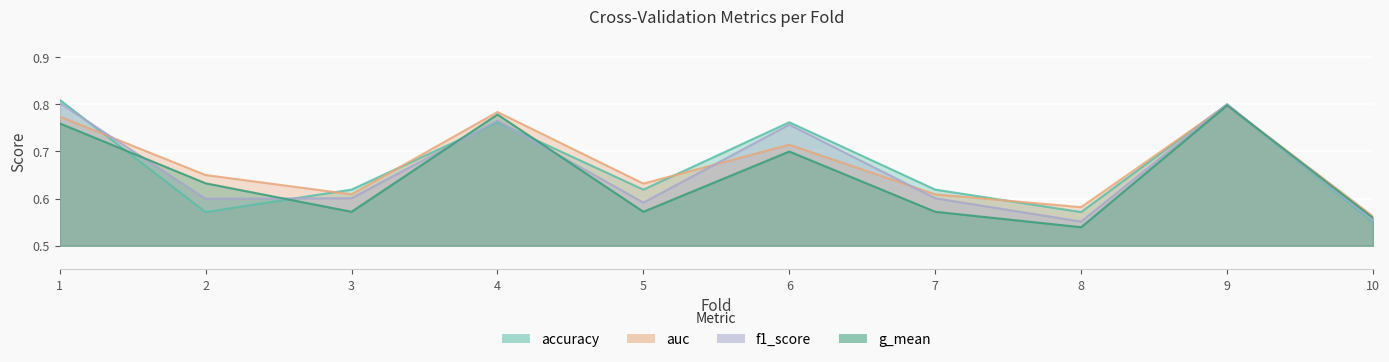

Count the auc values in the range 0 to 1.

10